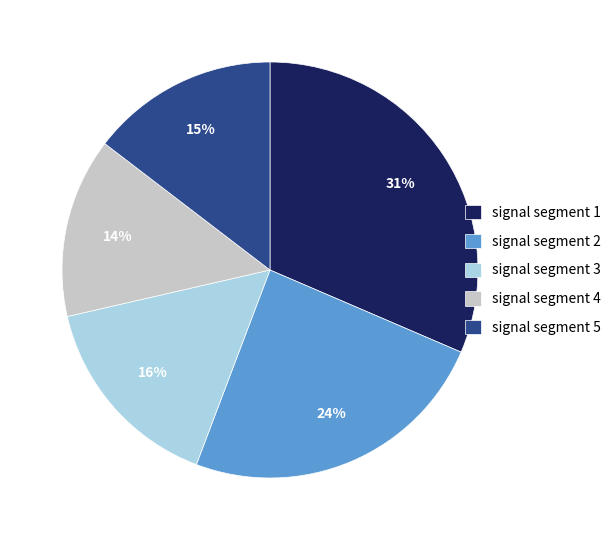

Which slice is the largest?

signal segment 1